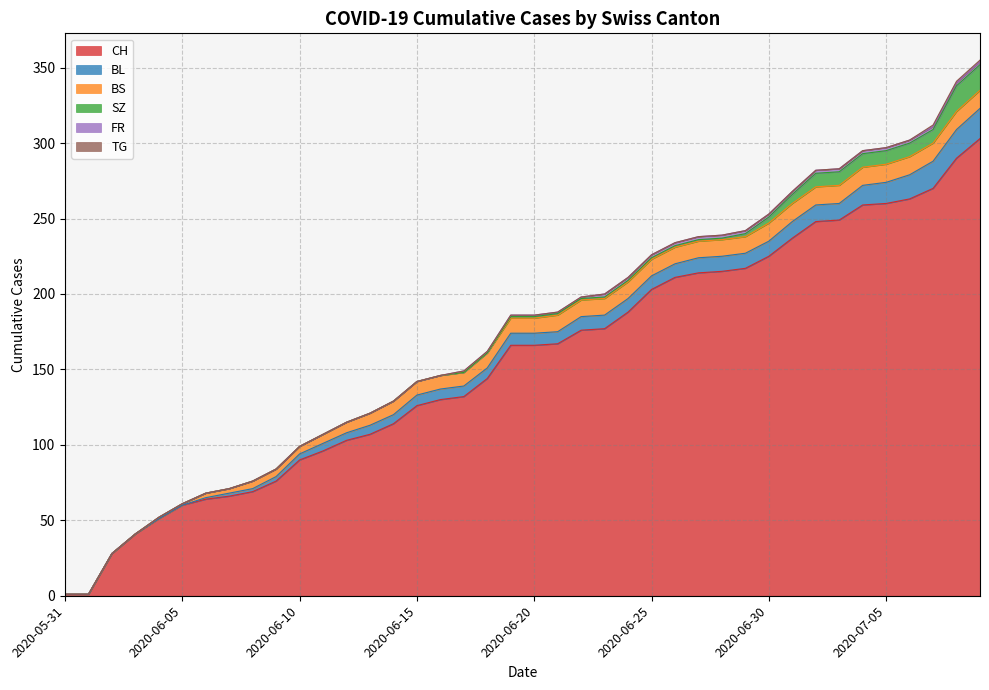

Reading left to right, list all the values displayed in this chart.

CH: 2020-05-31=1	2020-06-01=1	2020-06-02=28	2020-06-03=41	2020-06-04=51	2020-06-05=60	2020-06-06=64	2020-06-07=66	2020-06-08=69	2020-06-09=76	2020-06-10=90	2020-06-11=96	2020-06-12=103	2020-06-13=107	2020-06-14=114	2020-06-15=126	2020-06-16=130	2020-06-17=132	2020-06-18=144	2020-06-19=166	2020-06-20=166	2020-06-21=167	2020-06-22=176	2020-06-23=177	2020-06-24=188	2020-06-25=203	2020-06-26=211	2020-06-27=214	2020-06-28=215	2020-06-29=217	2020-06-30=225	2020-07-01=237	2020-07-02=248	2020-07-03=249	2020-07-04=259	2020-07-05=260	2020-07-06=263	2020-07-07=270	2020-07-08=290	2020-07-09=303
BL: 2020-05-31=0	2020-06-01=0	2020-06-02=0	2020-06-03=0	2020-06-04=0	2020-06-05=0	2020-06-06=1	2020-06-07=2	2020-06-08=2	2020-06-09=3	2020-06-10=4	2020-06-11=5	2020-06-12=5	2020-06-13=6	2020-06-14=6	2020-06-15=7	2020-06-16=7	2020-06-17=7	2020-06-18=7	2020-06-19=8	2020-06-20=8	2020-06-21=8	2020-06-22=9	2020-06-23=9	2020-06-24=9	2020-06-25=9	2020-06-26=9	2020-06-27=10	2020-06-28=10	2020-06-29=10	2020-06-30=10	2020-07-01=11	2020-07-02=11	2020-07-03=11	2020-07-04=13	2020-07-05=14	2020-07-06=16	2020-07-07=18	2020-07-08=19	2020-07-09=20
BS: 2020-05-31=0	2020-06-01=0	2020-06-02=0	2020-06-03=0	2020-06-04=1	2020-06-05=1	2020-06-06=3	2020-06-07=3	2020-06-08=5	2020-06-09=5	2020-06-10=5	2020-06-11=6	2020-06-12=7	2020-06-13=8	2020-06-14=9	2020-06-15=9	2020-06-16=9	2020-06-17=9	2020-06-18=10	2020-06-19=10	2020-06-20=10	2020-06-21=11	2020-06-22=11	2020-06-23=11	2020-06-24=11	2020-06-25=11	2020-06-26=11	2020-06-27=11	2020-06-28=11	2020-06-29=11	2020-06-30=12	2020-07-01=12	2020-07-02=12	2020-07-03=12	2020-07-04=12	2020-07-05=12	2020-07-06=12	2020-07-07=12	2020-07-08=12	2020-07-09=12
SZ: 2020-05-31=0	2020-06-01=0	2020-06-02=0	2020-06-03=0	2020-06-04=0	2020-06-05=0	2020-06-06=0	2020-06-07=0	2020-06-08=0	2020-06-09=0	2020-06-10=0	2020-06-11=0	2020-06-12=0	2020-06-13=0	2020-06-14=0	2020-06-15=0	2020-06-16=0	2020-06-17=0	2020-06-18=0	2020-06-19=1	2020-06-20=1	2020-06-21=1	2020-06-22=1	2020-06-23=1	2020-06-24=1	2020-06-25=1	2020-06-26=1	2020-06-27=1	2020-06-28=1	2020-06-29=2	2020-06-30=4	2020-07-01=6	2020-07-02=9	2020-07-03=9	2020-07-04=9	2020-07-05=9	2020-07-06=9	2020-07-07=9	2020-07-08=17	2020-07-09=17
FR: 2020-05-31=0	2020-06-01=0	2020-06-02=0	2020-06-03=0	2020-06-04=0	2020-06-05=0	2020-06-06=0	2020-06-07=0	2020-06-08=0	2020-06-09=0	2020-06-10=0	2020-06-11=0	2020-06-12=0	2020-06-13=0	2020-06-14=0	2020-06-15=0	2020-06-16=0	2020-06-17=1	2020-06-18=1	2020-06-19=1	2020-06-20=1	2020-06-21=1	2020-06-22=1	2020-06-23=2	2020-06-24=2	2020-06-25=2	2020-06-26=2	2020-06-27=2	2020-06-28=2	2020-06-29=2	2020-06-30=2	2020-07-01=2	2020-07-02=2	2020-07-03=2	2020-07-04=2	2020-07-05=2	2020-07-06=2	2020-07-07=2	2020-07-08=2	2020-07-09=2
TG: 2020-05-31=0	2020-06-01=0	2020-06-02=0	2020-06-03=0	2020-06-04=0	2020-06-05=0	2020-06-06=0	2020-06-07=0	2020-06-08=0	2020-06-09=0	2020-06-10=0	2020-06-11=0	2020-06-12=0	2020-06-13=0	2020-06-14=0	2020-06-15=0	2020-06-16=0	2020-06-17=0	2020-06-18=0	2020-06-19=0	2020-06-20=0	2020-06-21=0	2020-06-22=0	2020-06-23=0	2020-06-24=0	2020-06-25=0	2020-06-26=0	2020-06-27=0	2020-06-28=0	2020-06-29=0	2020-06-30=0	2020-07-01=0	2020-07-02=0	2020-07-03=0	2020-07-04=0	2020-07-05=0	2020-07-06=0	2020-07-07=1	2020-07-08=1	2020-07-09=1